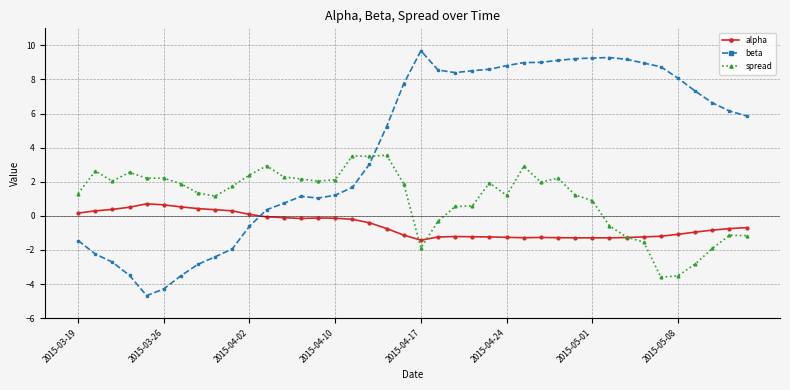

What is the value of the beta point at the 5th from the left?

-4.7